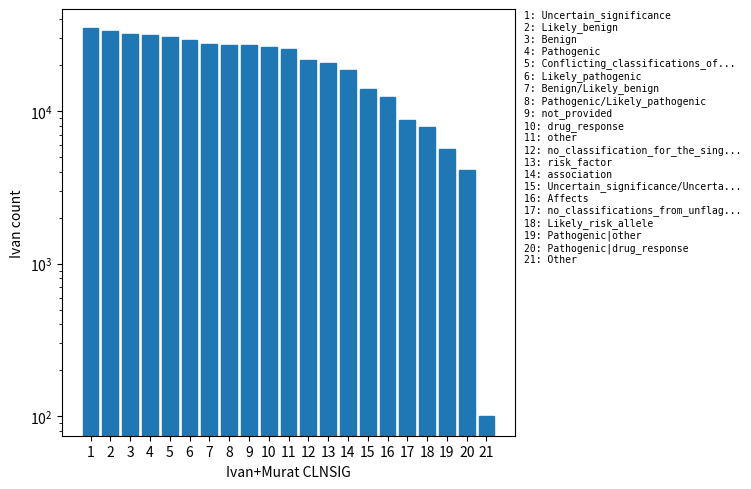

List the labels in order of value, smallest first.

21, 20, 19, 18, 17, 16, 15, 14, 13, 12, 11, 10, 9, 8, 7, 6, 5, 4, 3, 2, 1